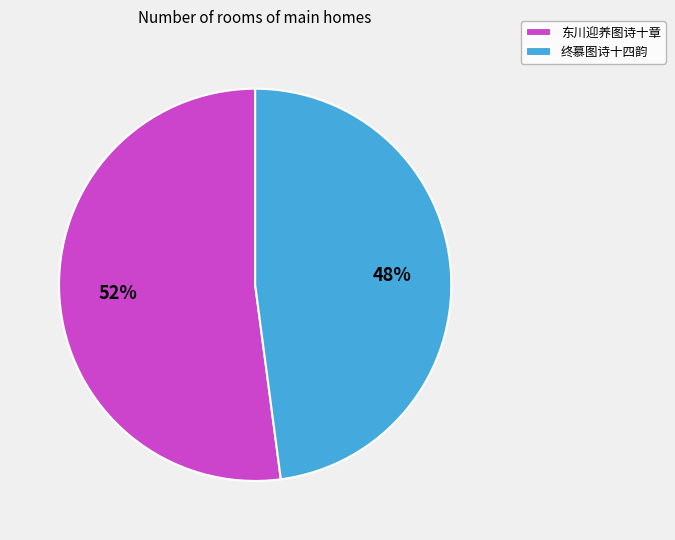

Rank the categories by value from highest to lowest.

东川迎养图诗十章, 终慕图诗十四韵